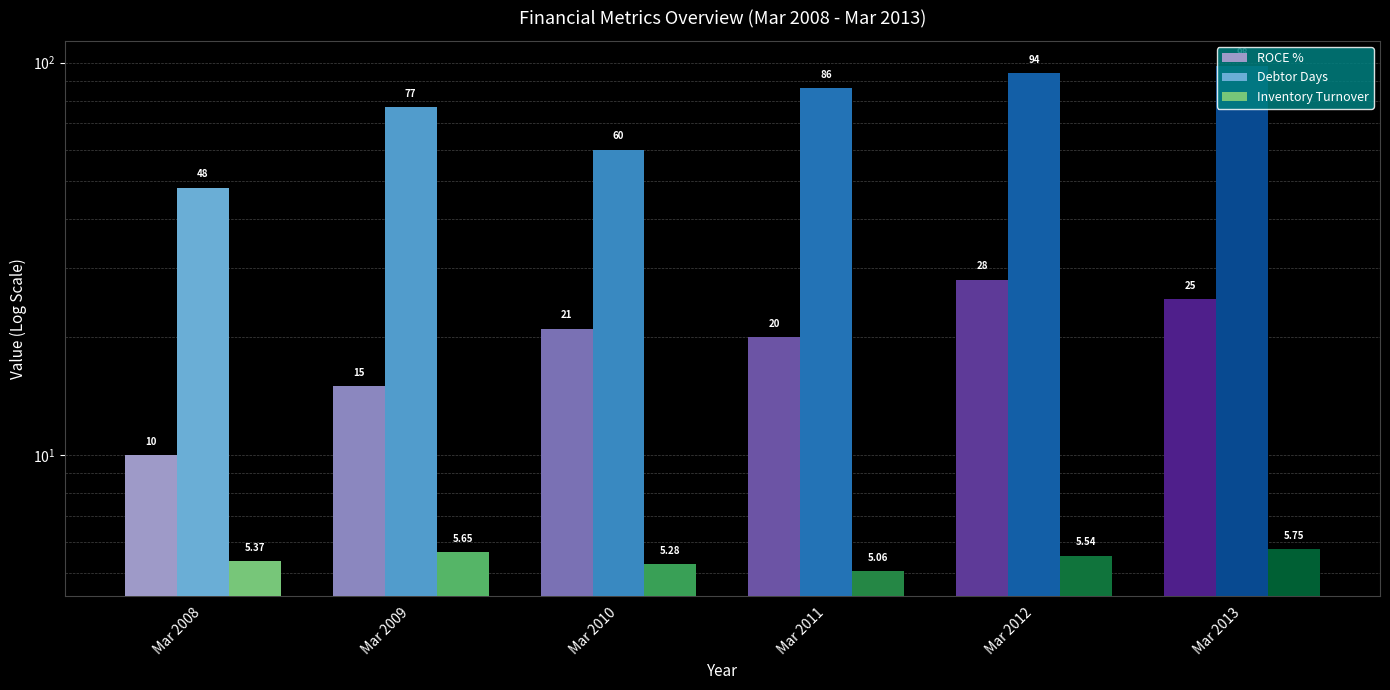

What is the spread (max minus min) of values at Mar 2009?

71.3